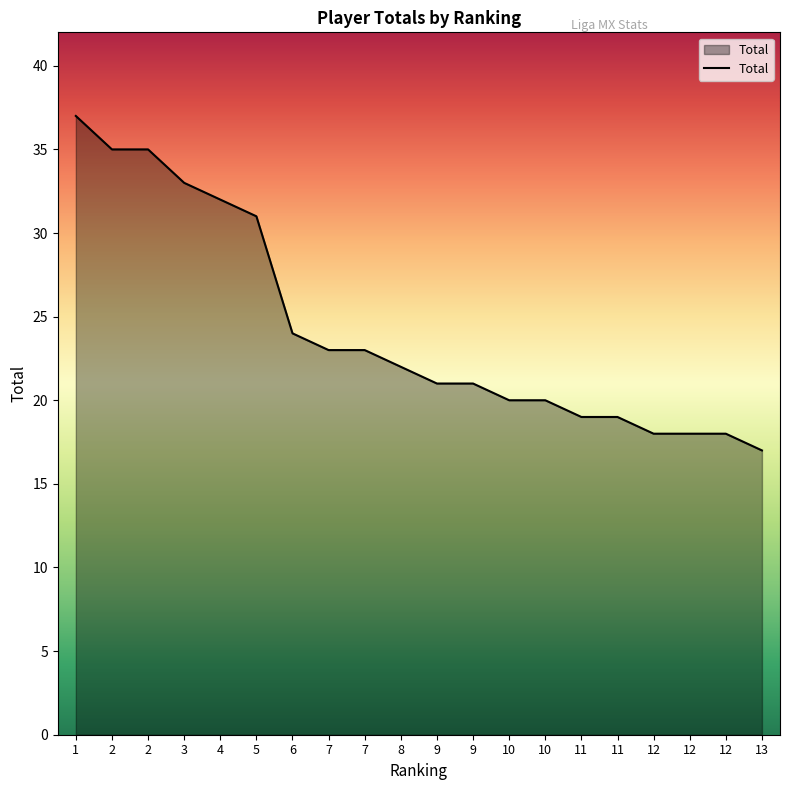

What is the maximum value shown in the chart?

37